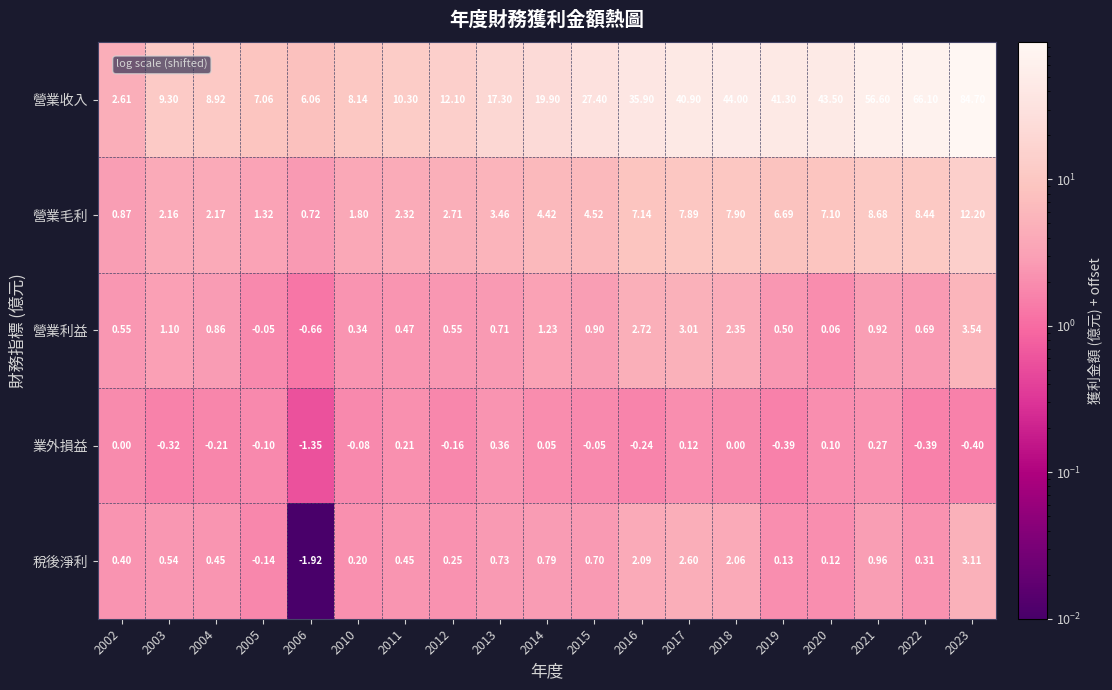

Which series changed the most between 2003 and 2017?

營業收入